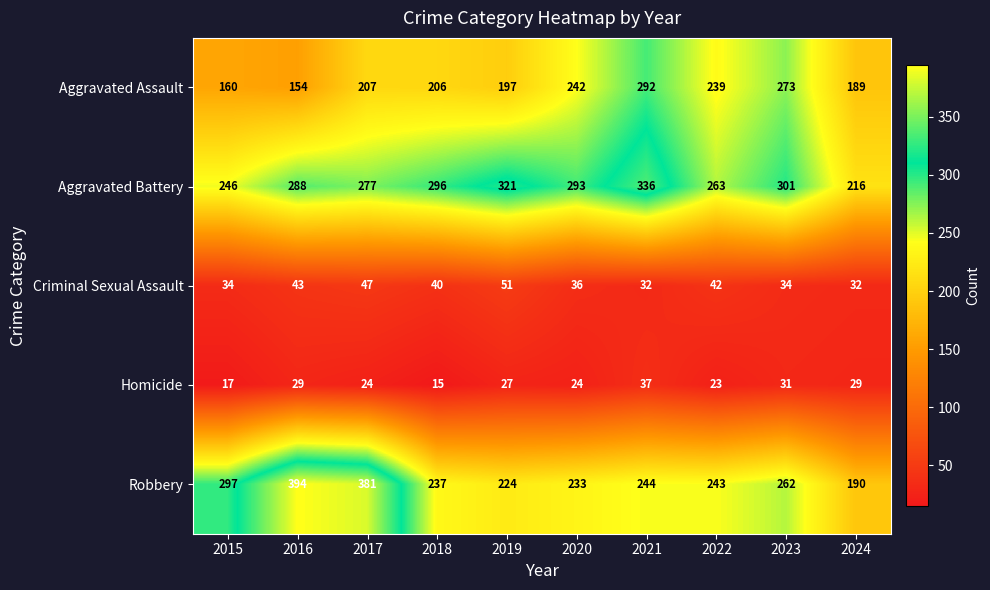

Which series has the widest spread of values?

Robbery